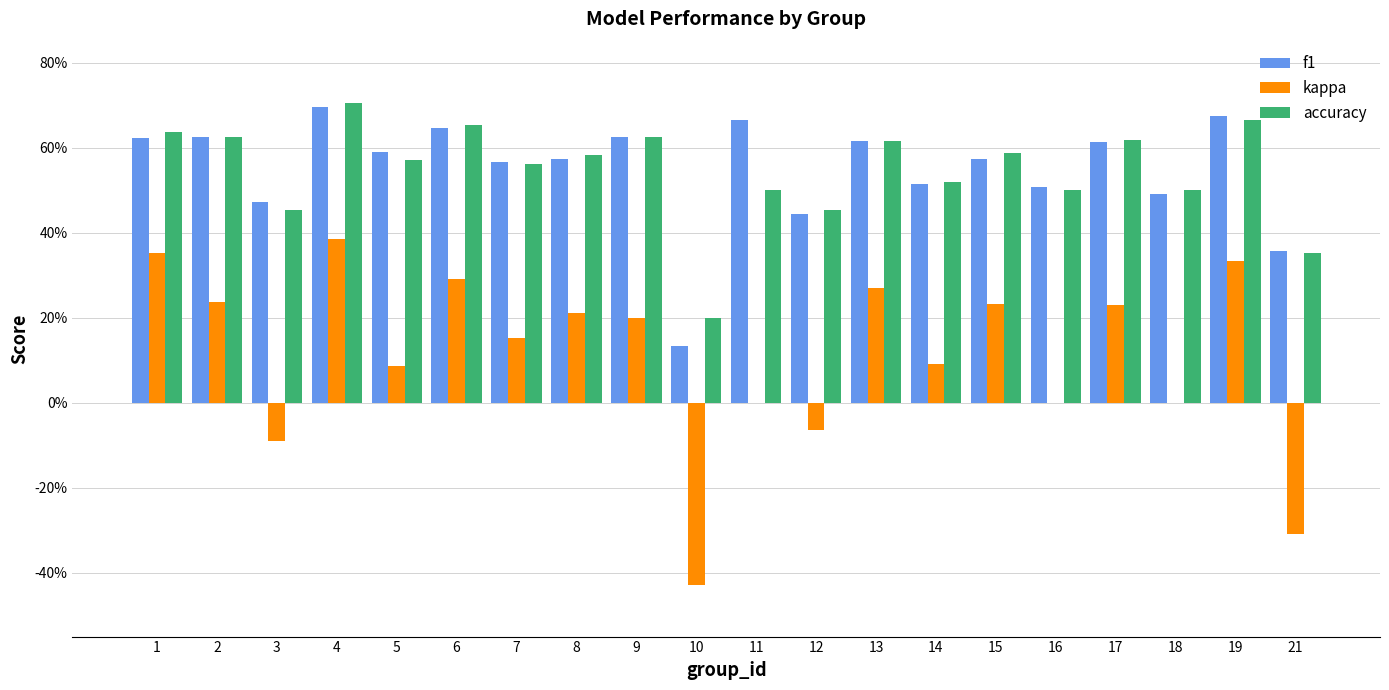

Are the bars horizontal?

No